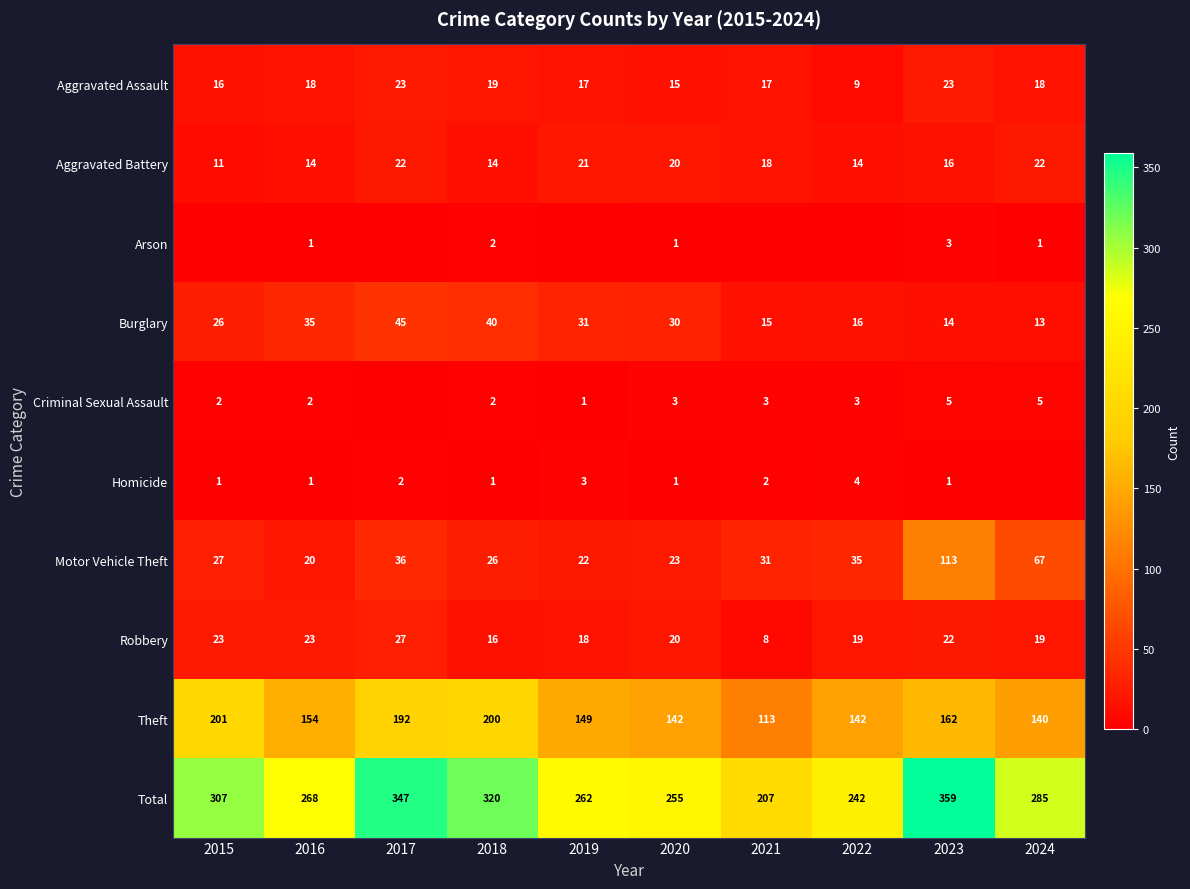

What is the spread (max minus min) of values at 2023?

358